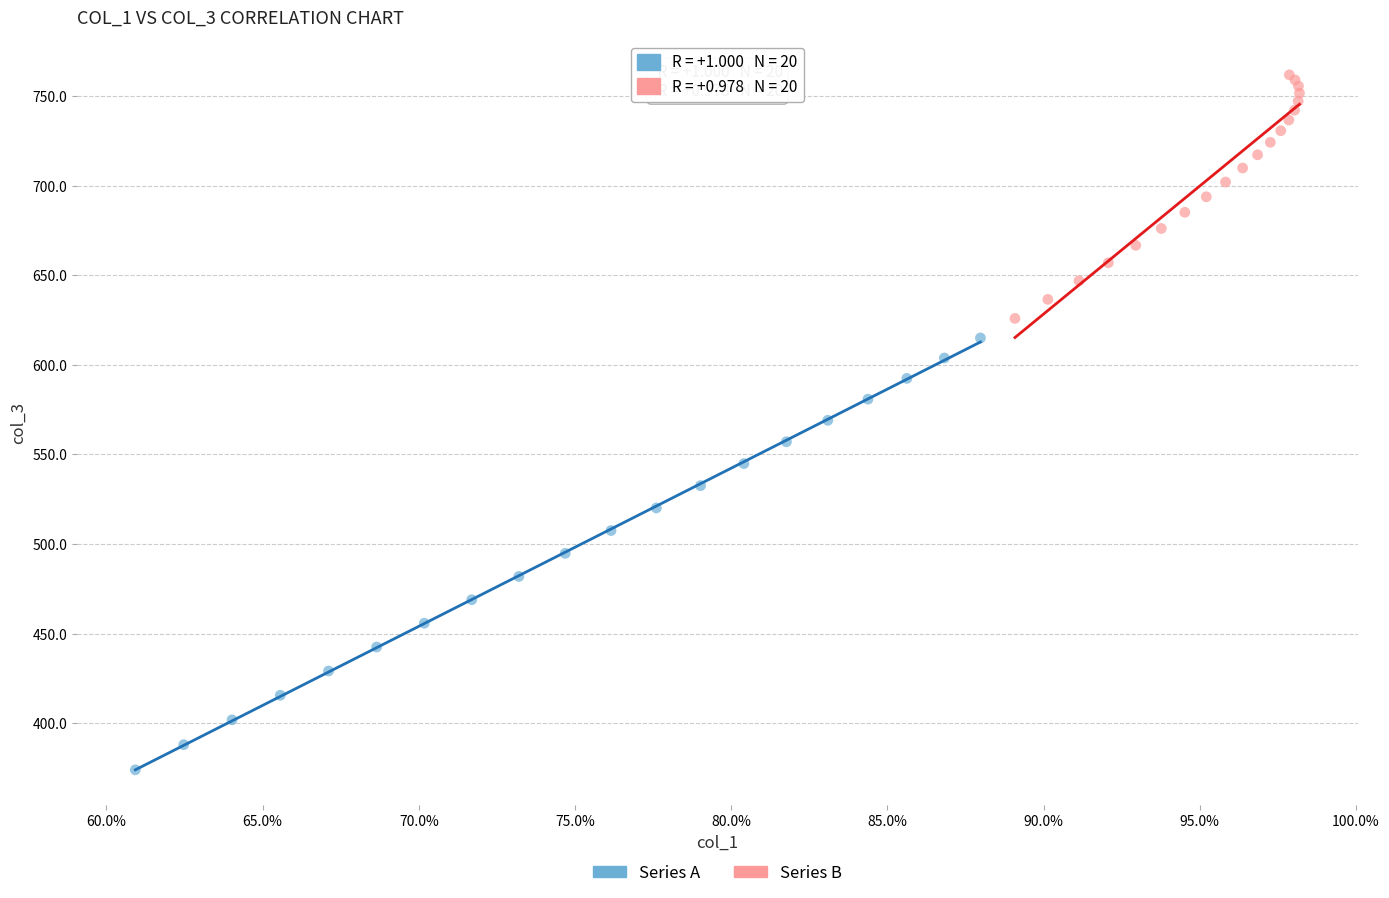

Which series reaches the maximum Y coordinate?

Series B